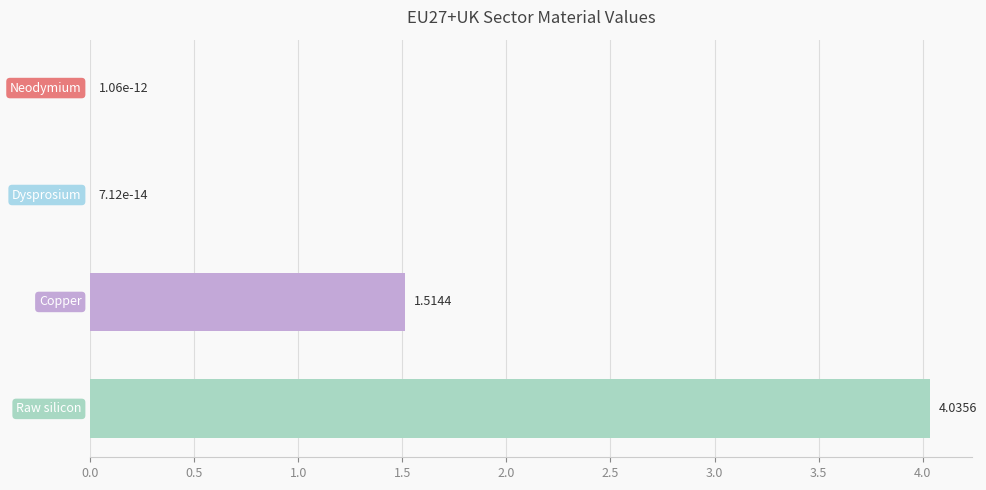

How many categories are shown in the chart?

4